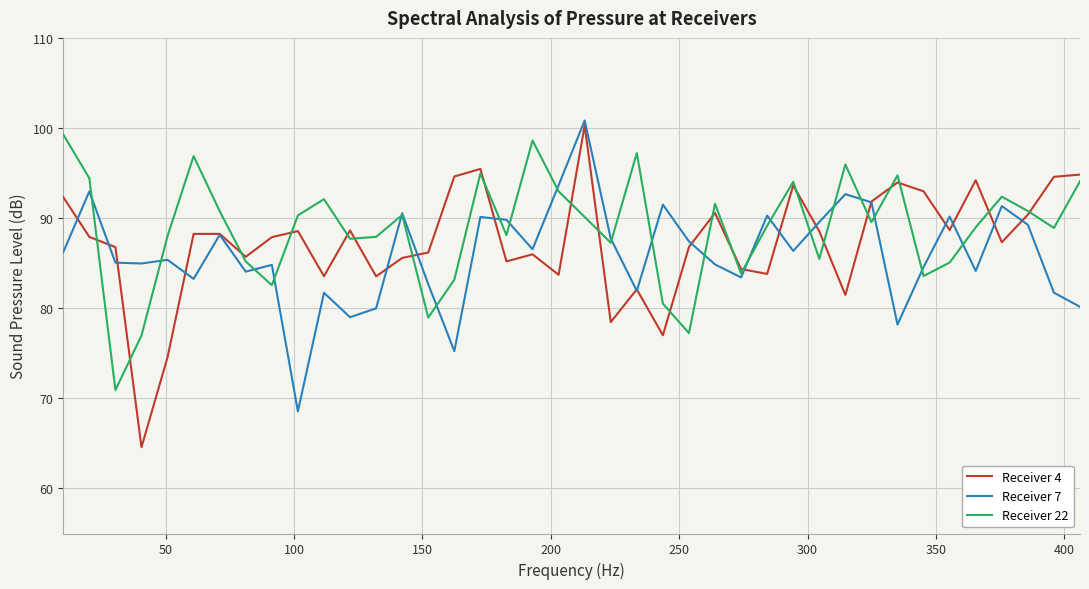

What is the greatest value displayed?

100.8